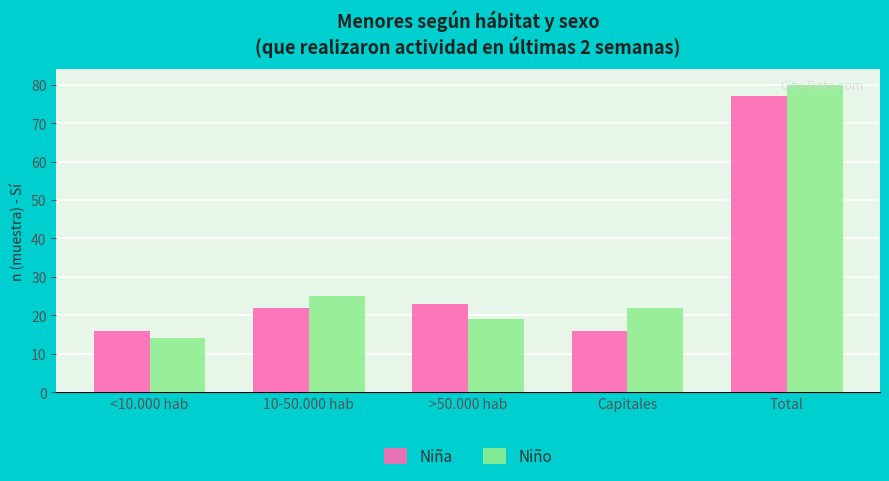

How many series are shown in this chart?

2